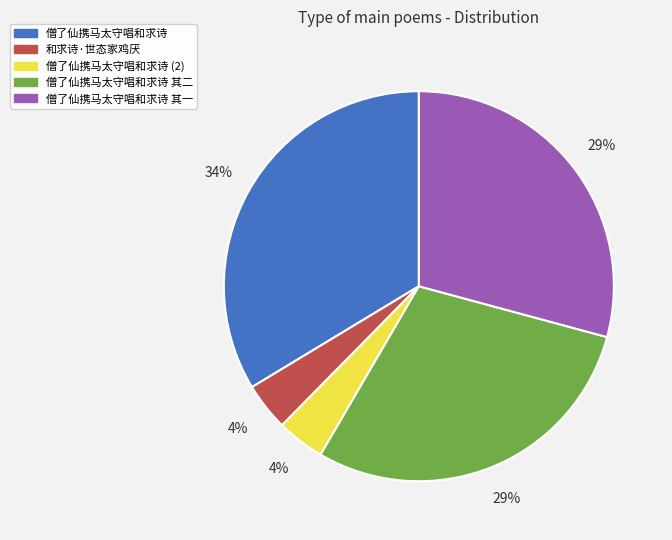

What is the largest slice in the pie chart?

僧了仙携马太守唱和求诗